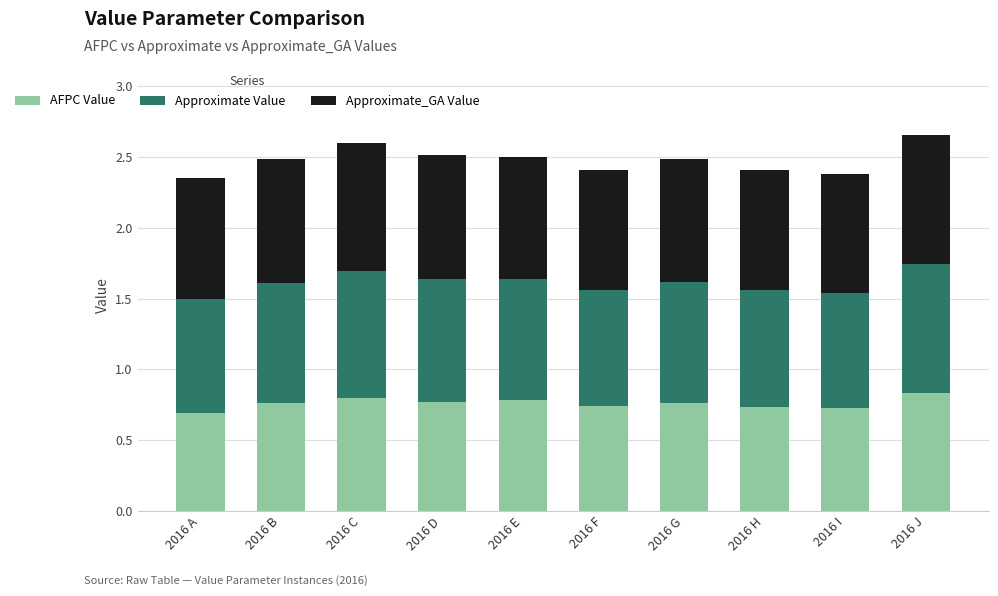

True or false: AFPC Value has a value of 1.2 at 2016 H.

False